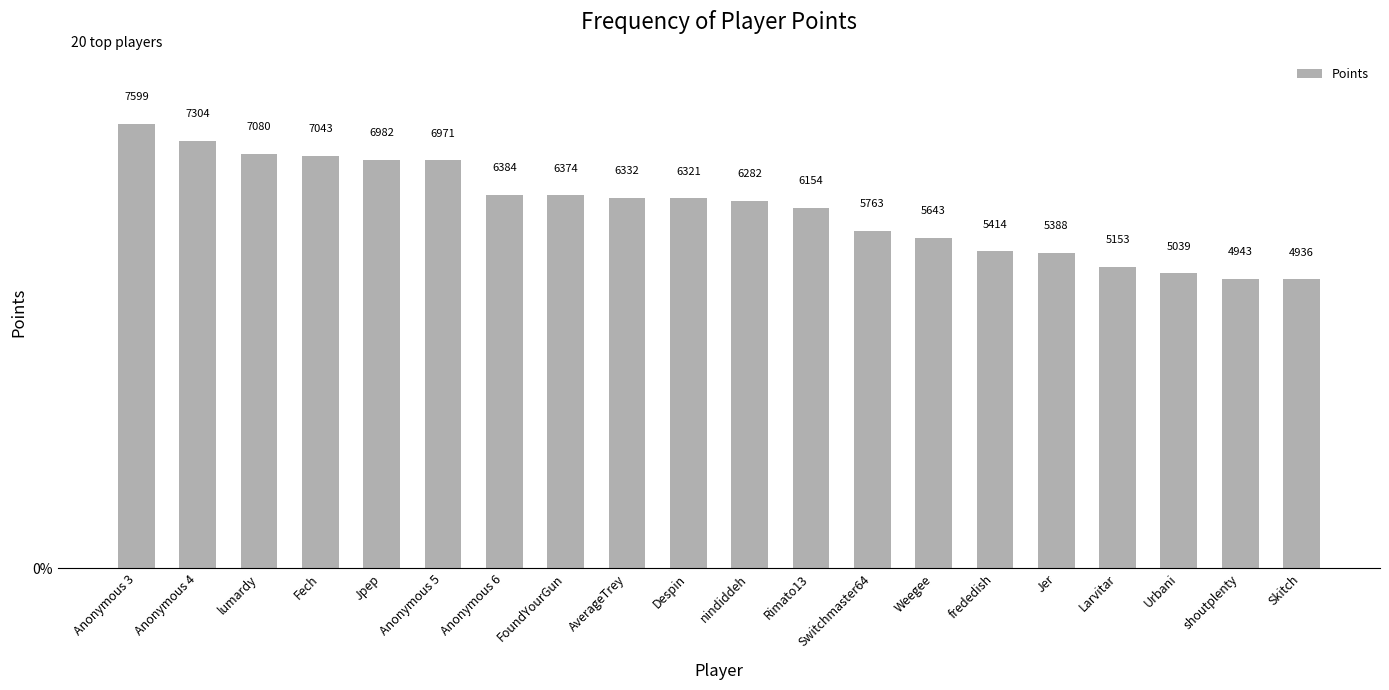

How many data points are less than 6321?

10